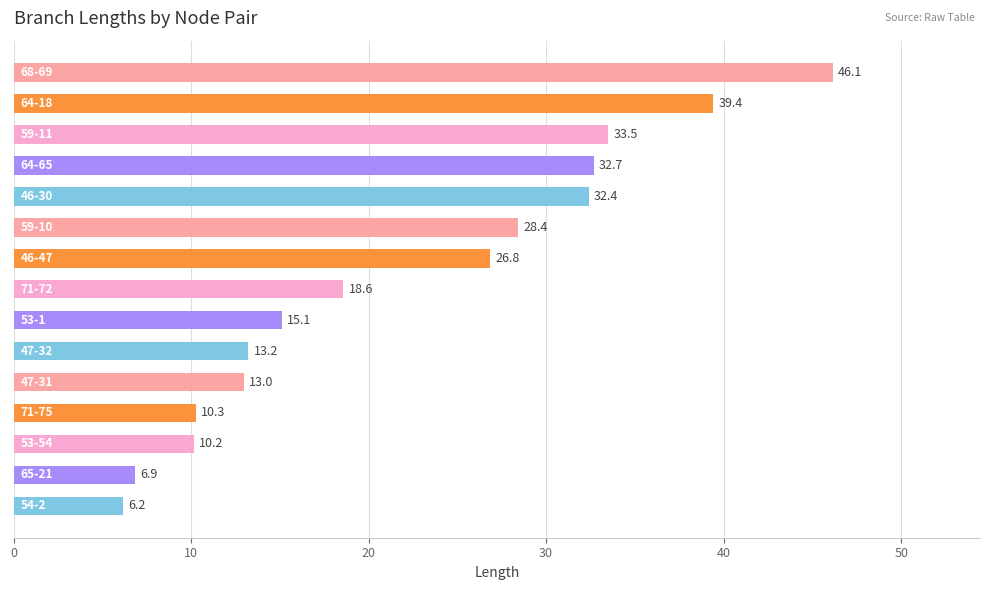

What is the minimum value shown in the chart?

6.2